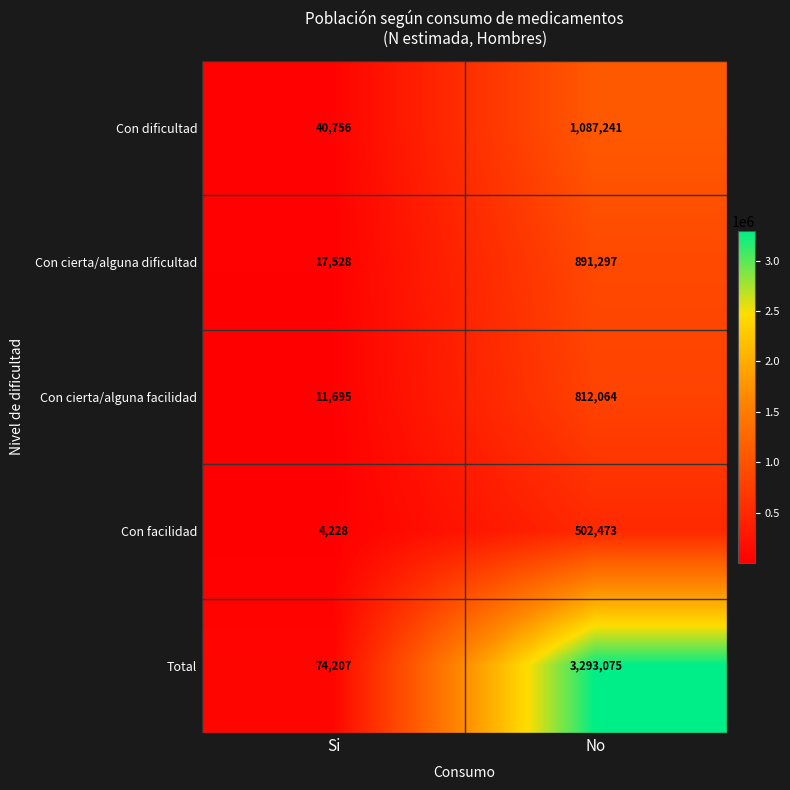

What is the sum of the Total values at No and Si?

3367282